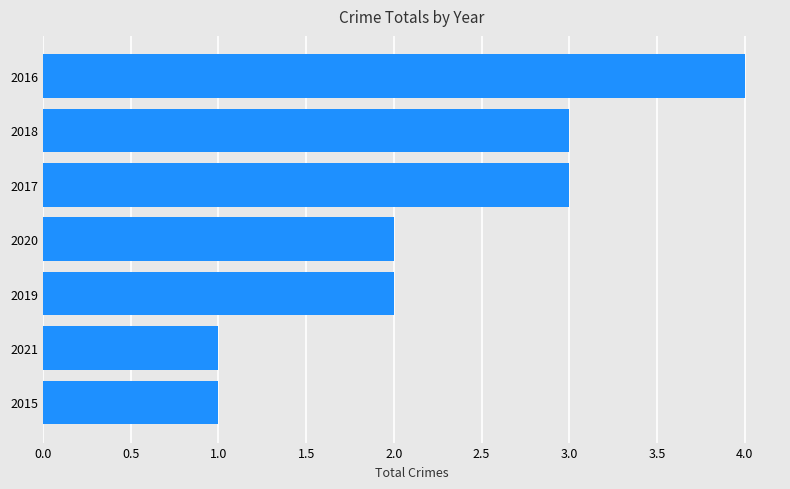

What is the smallest value displayed?

1